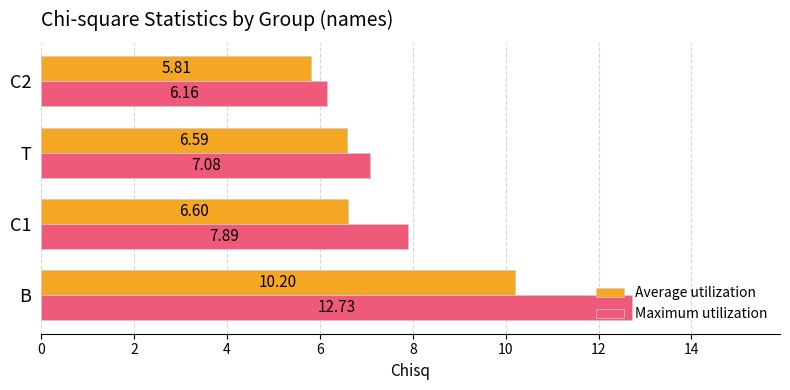

Rank the categories by Average utilization value from lowest to highest.

C2, T, C1, B